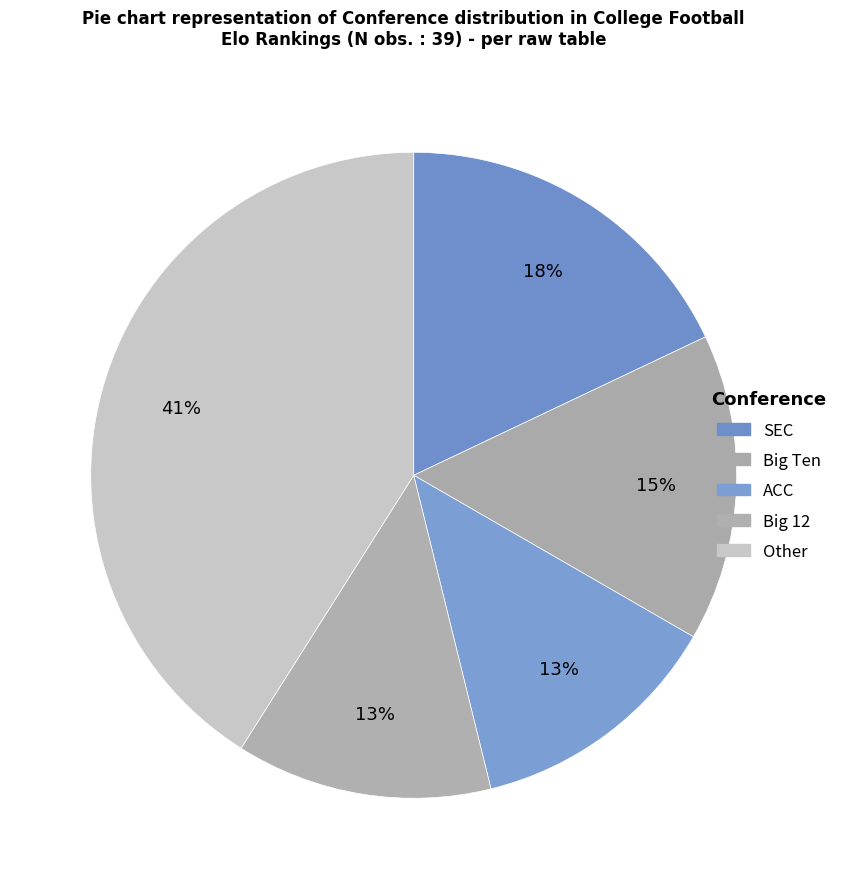

How many slices are in this pie chart?

5